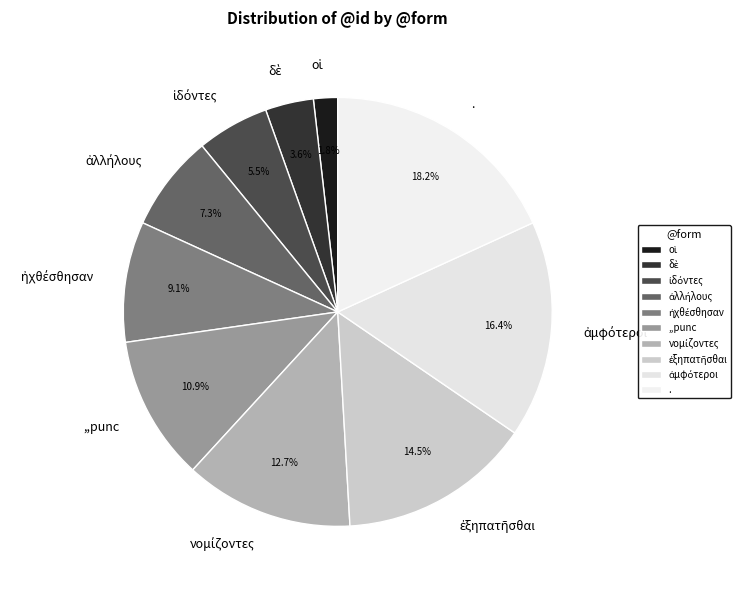

What is the largest slice in the pie chart?

.